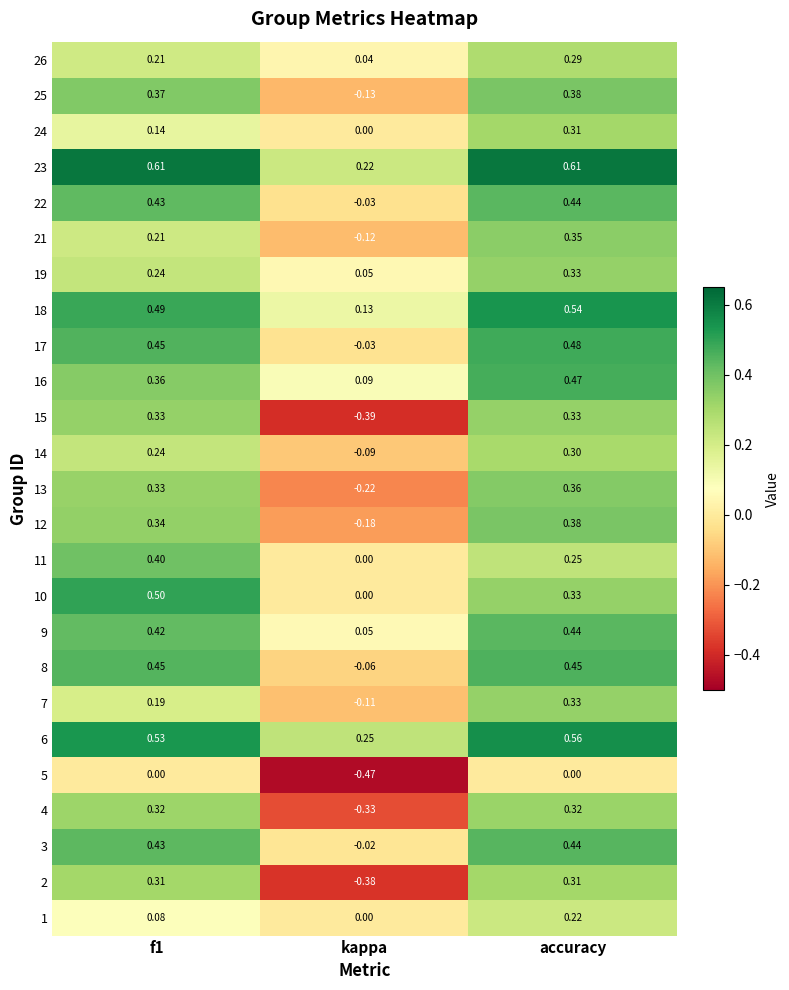

Which series has the largest total across all categories?

23